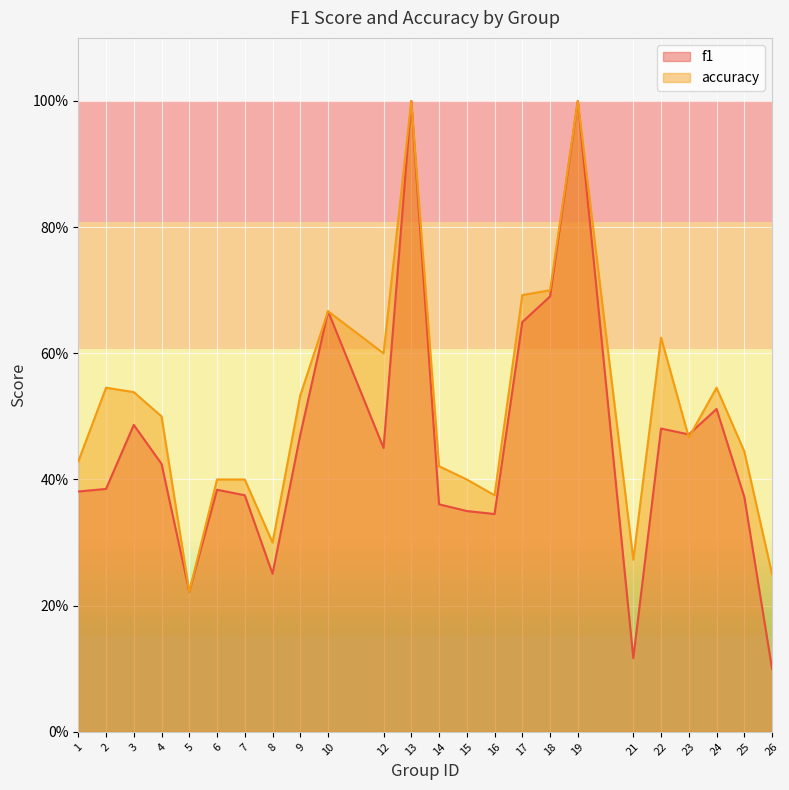

Reading right to left, what are all the values shown in this chart?

f1: 0.1	0.4	0.5	0.5	0.5	0.1	1.0	0.7	0.6	0.3	0.3	0.4	1.0	0.5	0.7	0.5	0.3	0.4	0.4	0.2	0.4	0.5	0.4	0.4
accuracy: 0.2	0.4	0.5	0.5	0.6	0.3	1.0	0.7	0.7	0.4	0.4	0.4	1.0	0.6	0.7	0.5	0.3	0.4	0.4	0.2	0.5	0.5	0.5	0.4